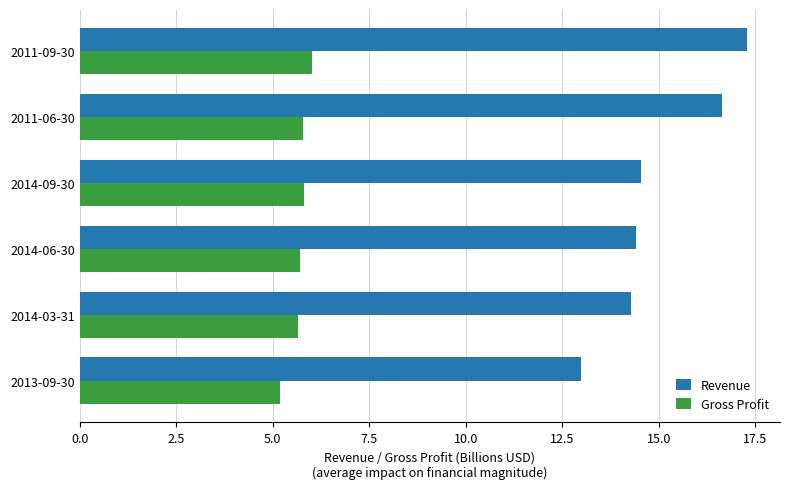

What is the average value of the Gross Profit series?

5.7